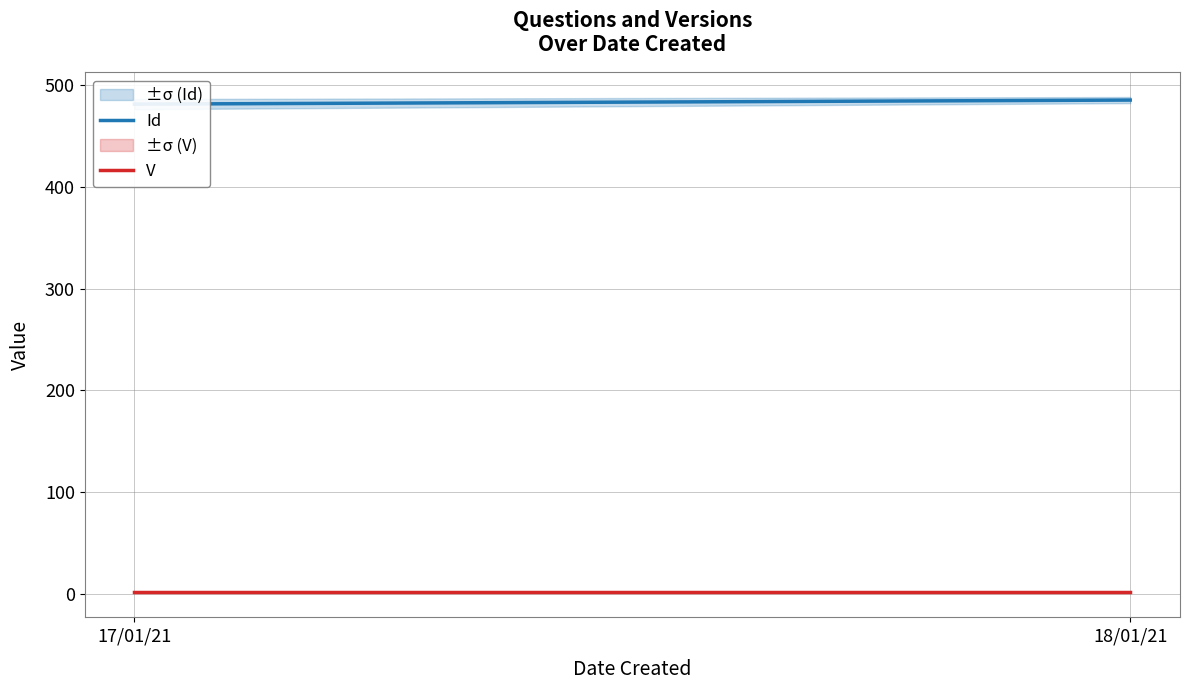

What is the sum of all V values?

4